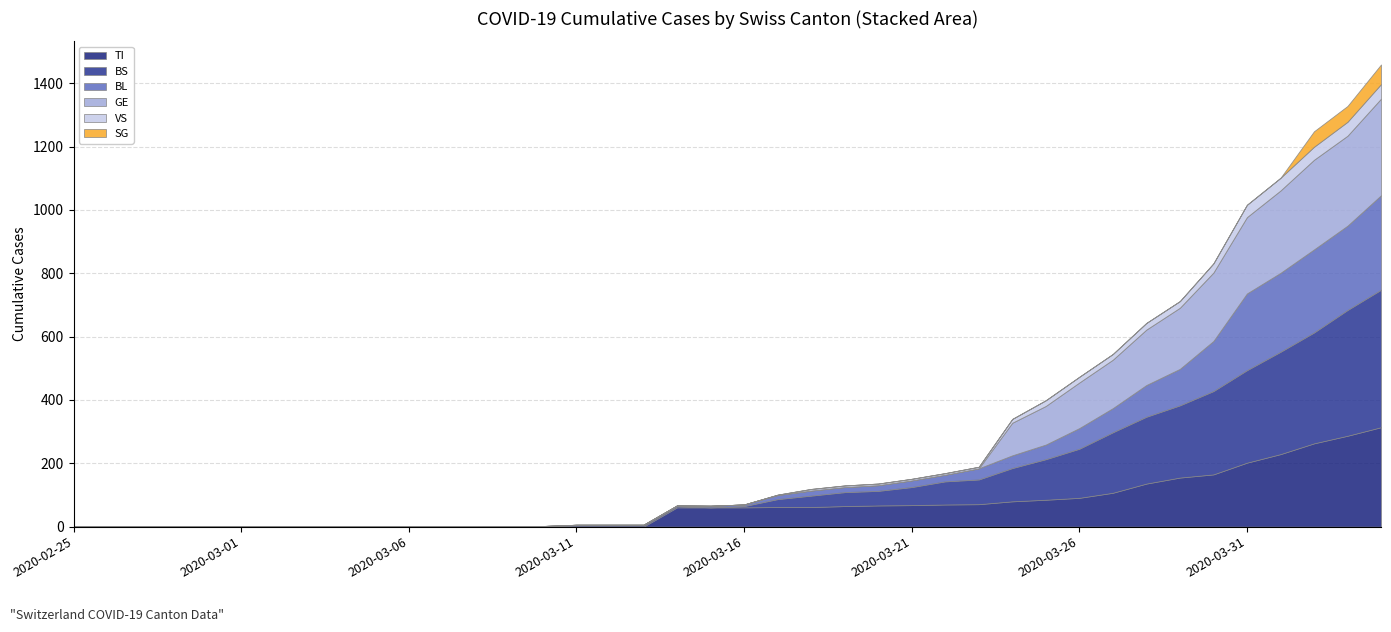

Reading right to left, transcribe all the data shown in this chart.

TI: 2020-04-04=314	2020-04-03=287	2020-04-02=263	2020-04-01=229	2020-03-31=202	2020-03-30=165	2020-03-29=155	2020-03-28=136	2020-03-27=107	2020-03-26=91	2020-03-25=85	2020-03-24=80	2020-03-23=71	2020-03-22=70	2020-03-21=68	2020-03-20=67	2020-03-19=65	2020-03-18=62	2020-03-17=62	2020-03-16=61	2020-03-15=61	2020-03-14=61	2020-03-13=0	2020-03-12=0	2020-03-11=0	2020-03-10=0	2020-03-09=0	2020-03-08=0	2020-03-07=0	2020-03-06=0	2020-03-05=0	2020-03-04=0	2020-03-03=0	2020-03-02=0	2020-03-01=0	2020-02-29=0	2020-02-28=0	2020-02-27=0	2020-02-26=0	2020-02-25=0
BS: 2020-04-04=434	2020-04-03=397	2020-04-02=350	2020-04-01=323	2020-03-31=292	2020-03-30=263	2020-03-29=228	2020-03-28=211	2020-03-27=191	2020-03-26=155	2020-03-25=128	2020-03-24=105	2020-03-23=78	2020-03-22=73	2020-03-21=57	2020-03-20=46	2020-03-19=44	2020-03-18=36	2020-03-17=25	2020-03-16=4	2020-03-15=0	2020-03-14=4	2020-03-13=4	2020-03-12=4	2020-03-11=4	2020-03-10=0	2020-03-09=0	2020-03-08=0	2020-03-07=0	2020-03-06=0	2020-03-05=0	2020-03-04=0	2020-03-03=0	2020-03-02=0	2020-03-01=0	2020-02-29=0	2020-02-28=0	2020-02-27=0	2020-02-26=0	2020-02-25=0
BL: 2020-04-04=298	2020-04-03=266	2020-04-02=262	2020-04-01=249	2020-03-31=242	2020-03-30=158	2020-03-29=115	2020-03-28=100	2020-03-27=76	2020-03-26=65	2020-03-25=46	2020-03-24=40	2020-03-23=35	2020-03-22=21	2020-03-21=21	2020-03-20=18	2020-03-19=16	2020-03-18=16	2020-03-17=13	2020-03-16=5	2020-03-15=5	2020-03-14=2	2020-03-13=2	2020-03-12=2	2020-03-11=2	2020-03-10=2	2020-03-09=1	2020-03-08=0	2020-03-07=0	2020-03-06=0	2020-03-05=0	2020-03-04=0	2020-03-03=0	2020-03-02=0	2020-03-01=0	2020-02-29=0	2020-02-28=0	2020-02-27=0	2020-02-26=0	2020-02-25=0
GE: 2020-04-04=305	2020-04-03=284	2020-04-02=283	2020-04-01=260	2020-03-31=241	2020-03-30=216	2020-03-29=193	2020-03-28=175	2020-03-27=153	2020-03-26=144	2020-03-25=122	2020-03-24=103	2020-03-23=0	2020-03-22=0	2020-03-21=0	2020-03-20=0	2020-03-19=0	2020-03-18=0	2020-03-17=0	2020-03-16=0	2020-03-15=0	2020-03-14=0	2020-03-13=0	2020-03-12=0	2020-03-11=0	2020-03-10=0	2020-03-09=0	2020-03-08=0	2020-03-07=0	2020-03-06=0	2020-03-05=0	2020-03-04=0	2020-03-03=0	2020-03-02=0	2020-03-01=0	2020-02-29=0	2020-02-28=0	2020-02-27=0	2020-02-26=0	2020-02-25=0
VS: 2020-04-04=46	2020-04-03=44	2020-04-02=41	2020-04-01=40	2020-03-31=39	2020-03-30=29	2020-03-29=21	2020-03-28=21	2020-03-27=18	2020-03-26=18	2020-03-25=18	2020-03-24=12	2020-03-23=5	2020-03-22=5	2020-03-21=5	2020-03-20=5	2020-03-19=5	2020-03-18=5	2020-03-17=1	2020-03-16=0	2020-03-15=0	2020-03-14=0	2020-03-13=0	2020-03-12=0	2020-03-11=0	2020-03-10=0	2020-03-09=0	2020-03-08=0	2020-03-07=0	2020-03-06=0	2020-03-05=0	2020-03-04=0	2020-03-03=0	2020-03-02=0	2020-03-01=0	2020-02-29=0	2020-02-28=0	2020-02-27=0	2020-02-26=0	2020-02-25=0
SG: 2020-04-04=62	2020-04-03=50	2020-04-02=49	2020-04-01=0	2020-03-31=0	2020-03-30=0	2020-03-29=0	2020-03-28=0	2020-03-27=0	2020-03-26=0	2020-03-25=0	2020-03-24=0	2020-03-23=0	2020-03-22=0	2020-03-21=0	2020-03-20=0	2020-03-19=0	2020-03-18=0	2020-03-17=0	2020-03-16=0	2020-03-15=0	2020-03-14=0	2020-03-13=0	2020-03-12=0	2020-03-11=0	2020-03-10=0	2020-03-09=0	2020-03-08=0	2020-03-07=0	2020-03-06=0	2020-03-05=0	2020-03-04=0	2020-03-03=0	2020-03-02=0	2020-03-01=0	2020-02-29=0	2020-02-28=0	2020-02-27=0	2020-02-26=0	2020-02-25=0